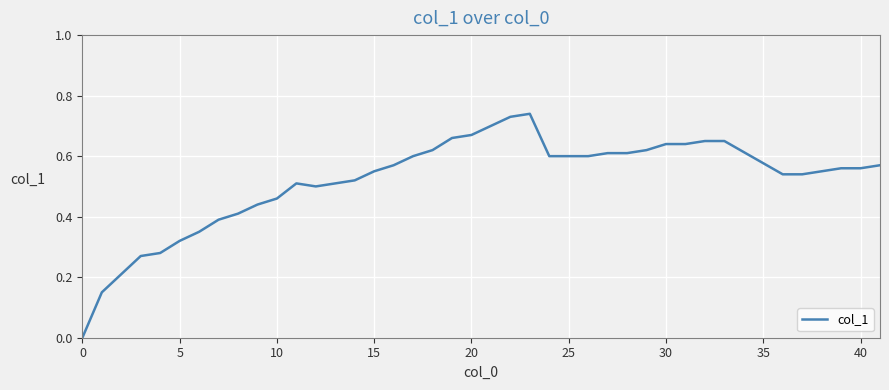

How many lines are shown in the chart?

1